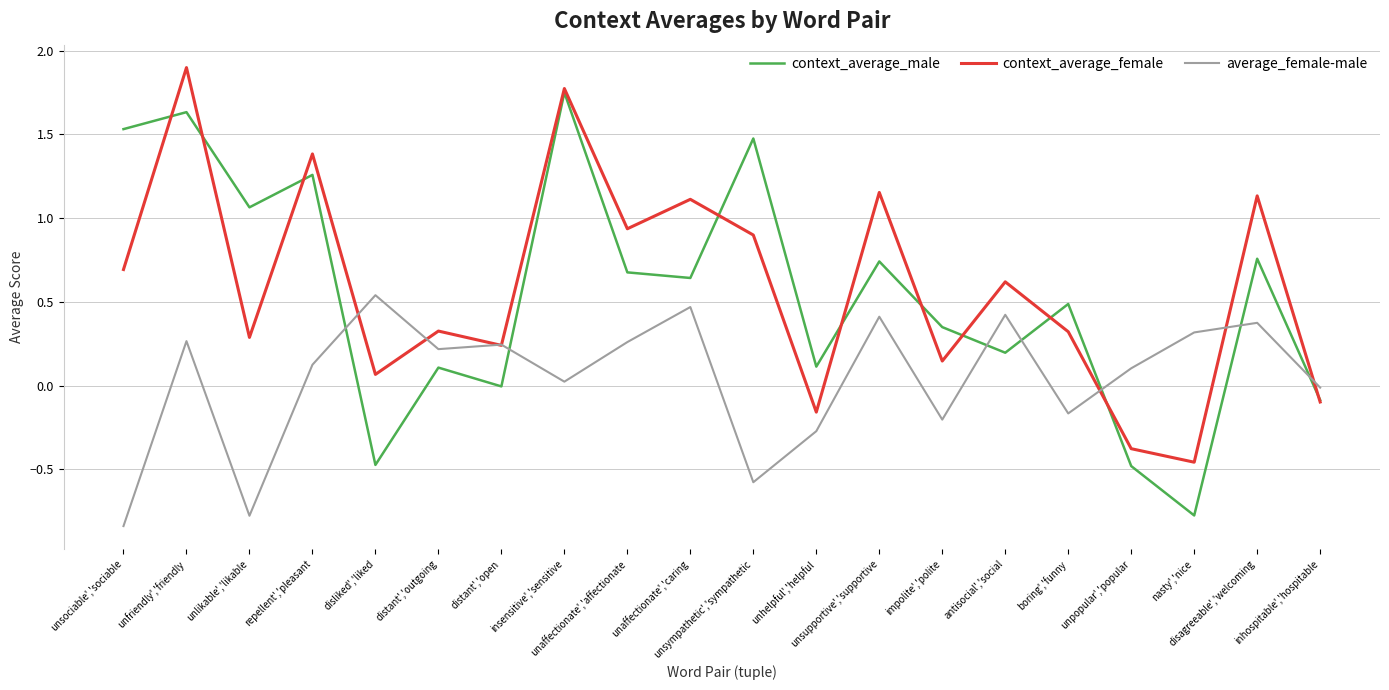

What is the maximum value shown in the chart?

1.9